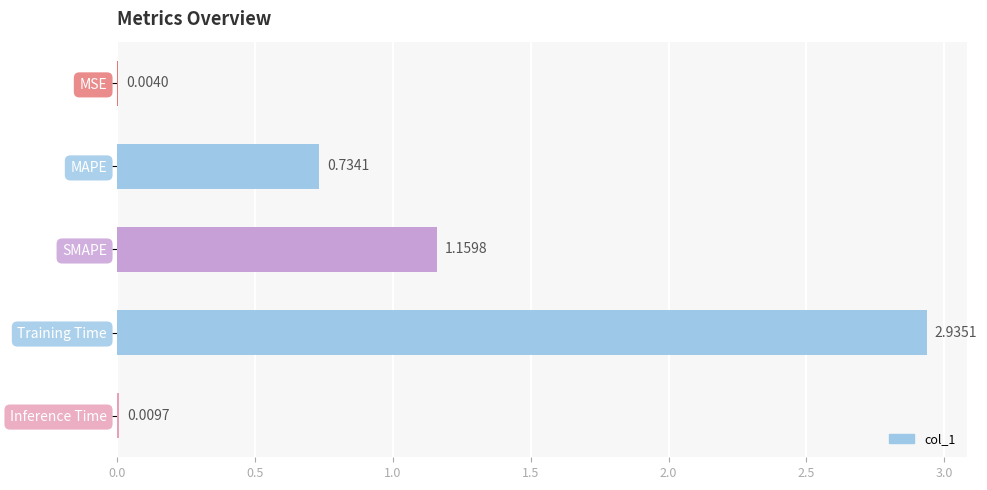

What is the change in value from SMAPE to Inference Time?

-1.2